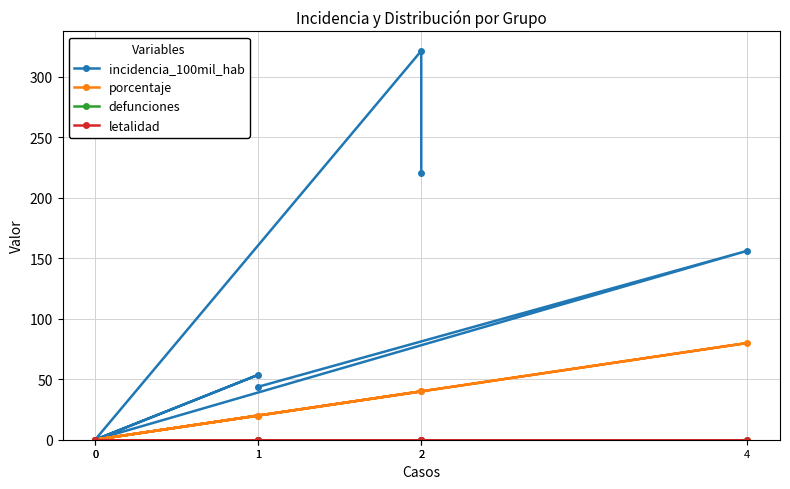

Is the value of incidencia_100mil_hab at 1 greater than the value of letalidad at 0?

Yes